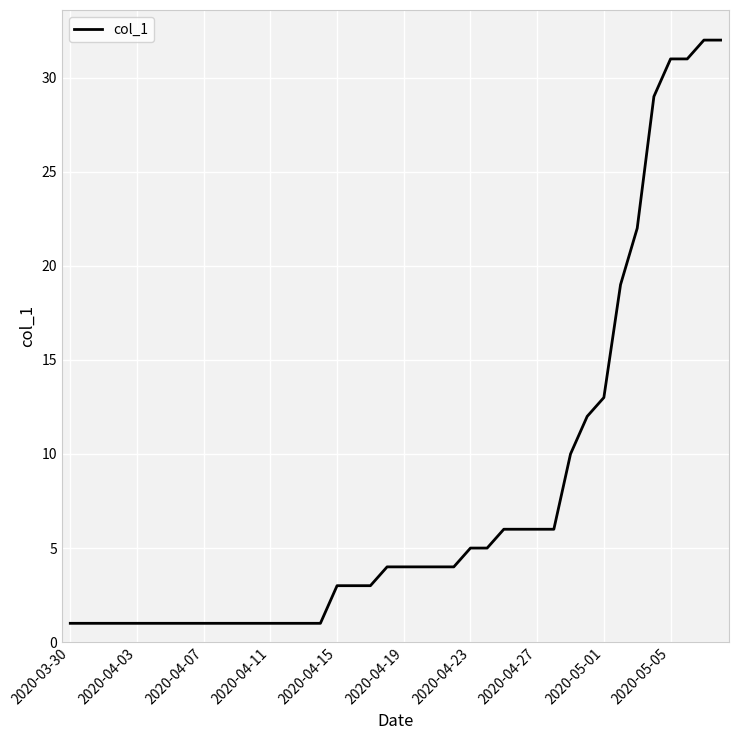

Reading left to right, transcribe all the data shown in this chart.

1	1	1	1	1	1	1	1	1	1	1	1	1	1	1	1	3	3	3	4	4	4	4	4	5	5	6	6	6	6	10	12	13	19	22	29	31	31	32	32